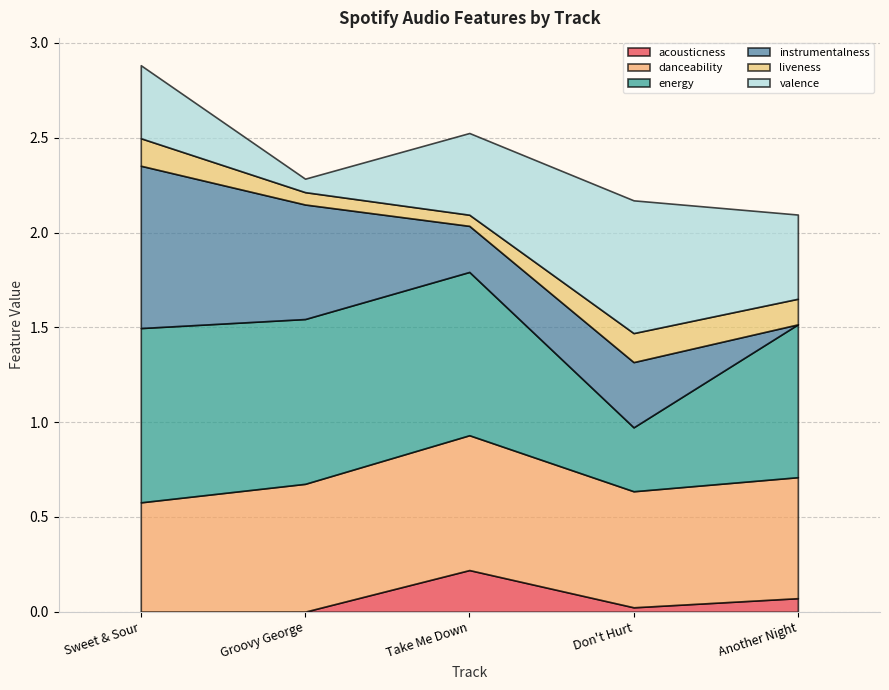

Reading left to right, transcribe all the data shown in this chart.

acousticness: Sweet & Sour=0.0	Groovy George=0.0	Take Me Down=0.2	Don't Hurt=0.0	Another Night=0.1
danceability: Sweet & Sour=0.6	Groovy George=0.7	Take Me Down=0.7	Don't Hurt=0.6	Another Night=0.6
energy: Sweet & Sour=0.9	Groovy George=0.9	Take Me Down=0.9	Don't Hurt=0.3	Another Night=0.8
instrumentalness: Sweet & Sour=0.9	Groovy George=0.6	Take Me Down=0.2	Don't Hurt=0.3	Another Night=0.0
liveness: Sweet & Sour=0.1	Groovy George=0.1	Take Me Down=0.1	Don't Hurt=0.2	Another Night=0.1
valence: Sweet & Sour=0.4	Groovy George=0.1	Take Me Down=0.4	Don't Hurt=0.7	Another Night=0.4